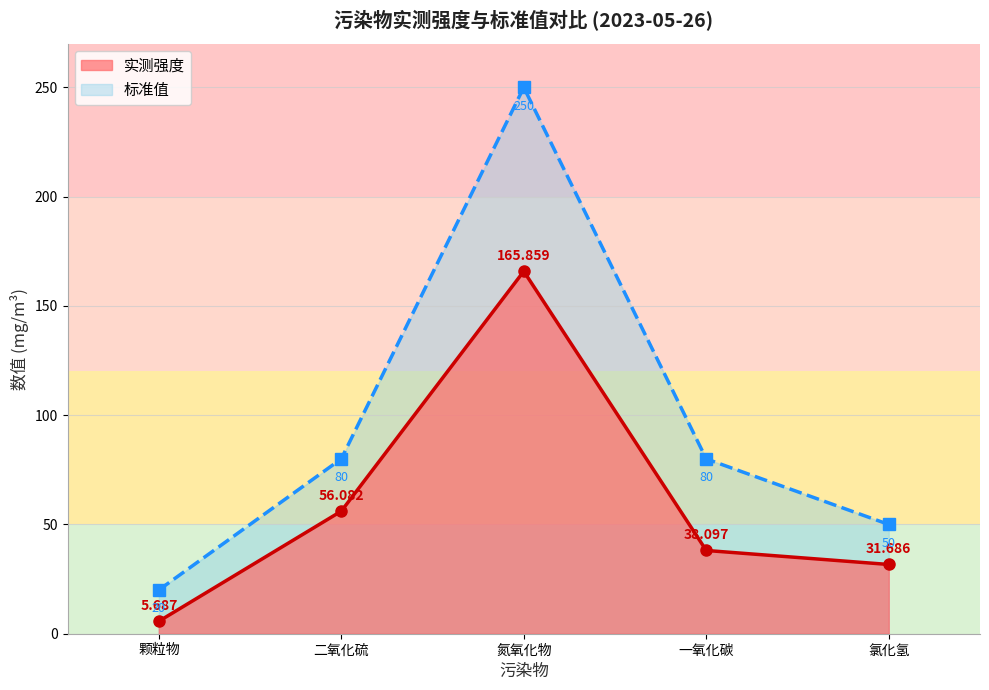

How many distinct data groups are displayed?

2